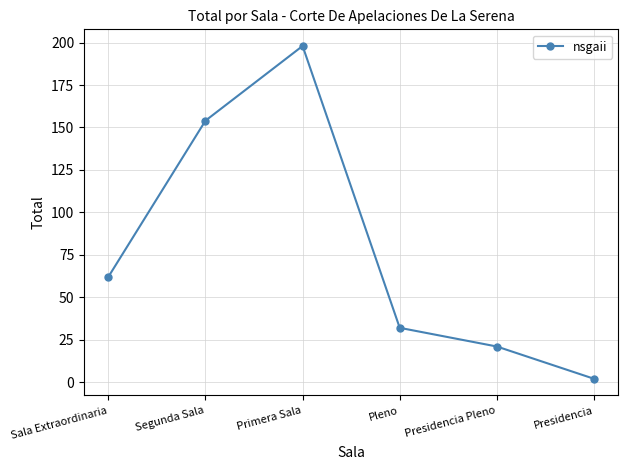

Which has a higher value, Sala Extraordinaria or Primera Sala?

Primera Sala